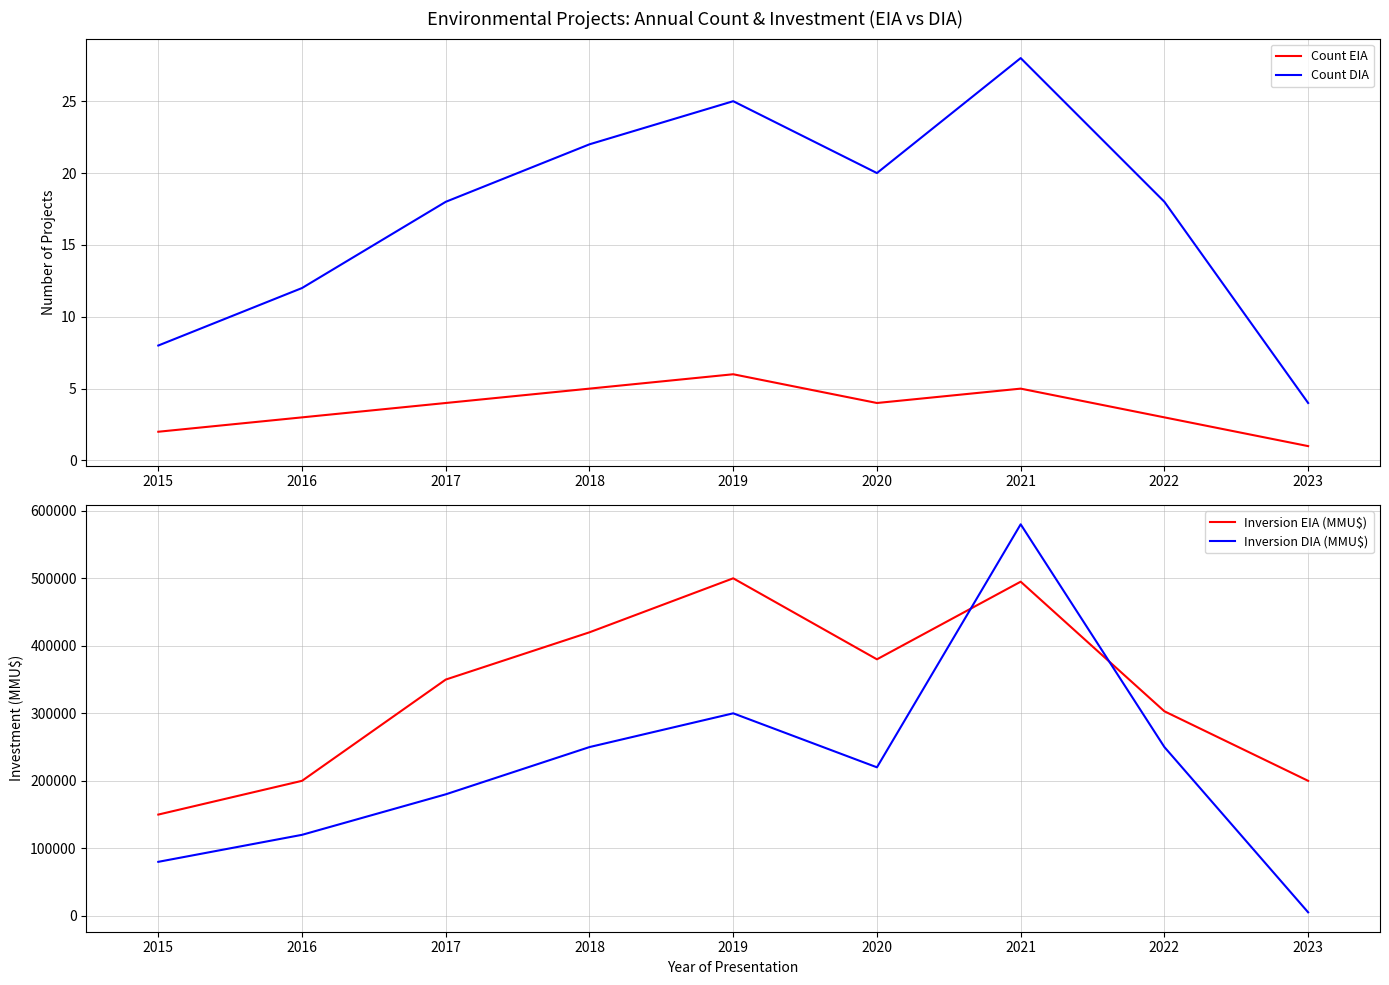

At which category does Count DIA reach its first local peak?

2019